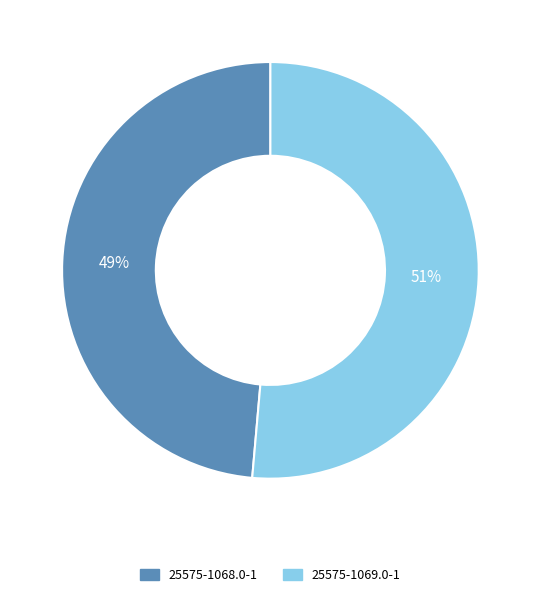

Which category has the biggest portion of the pie?

25575-1069.0-1